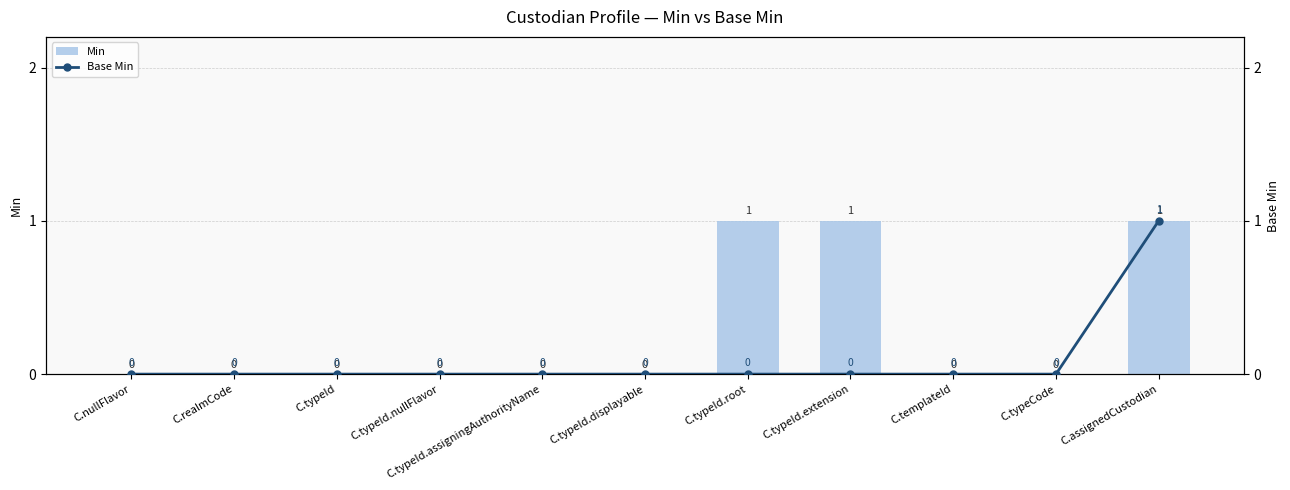

Which series has the largest range (max minus min)?

Min